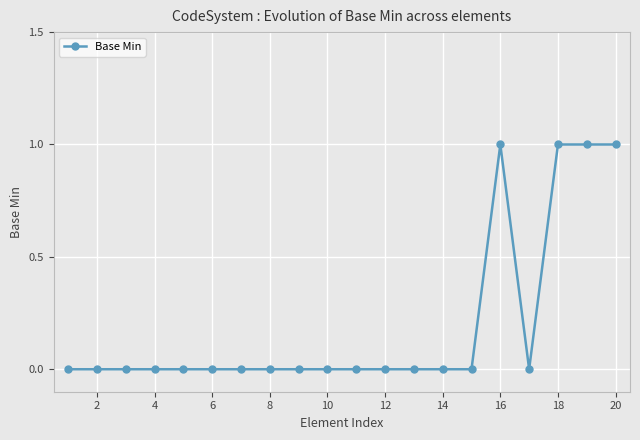

How many categories are shown in the chart?

20